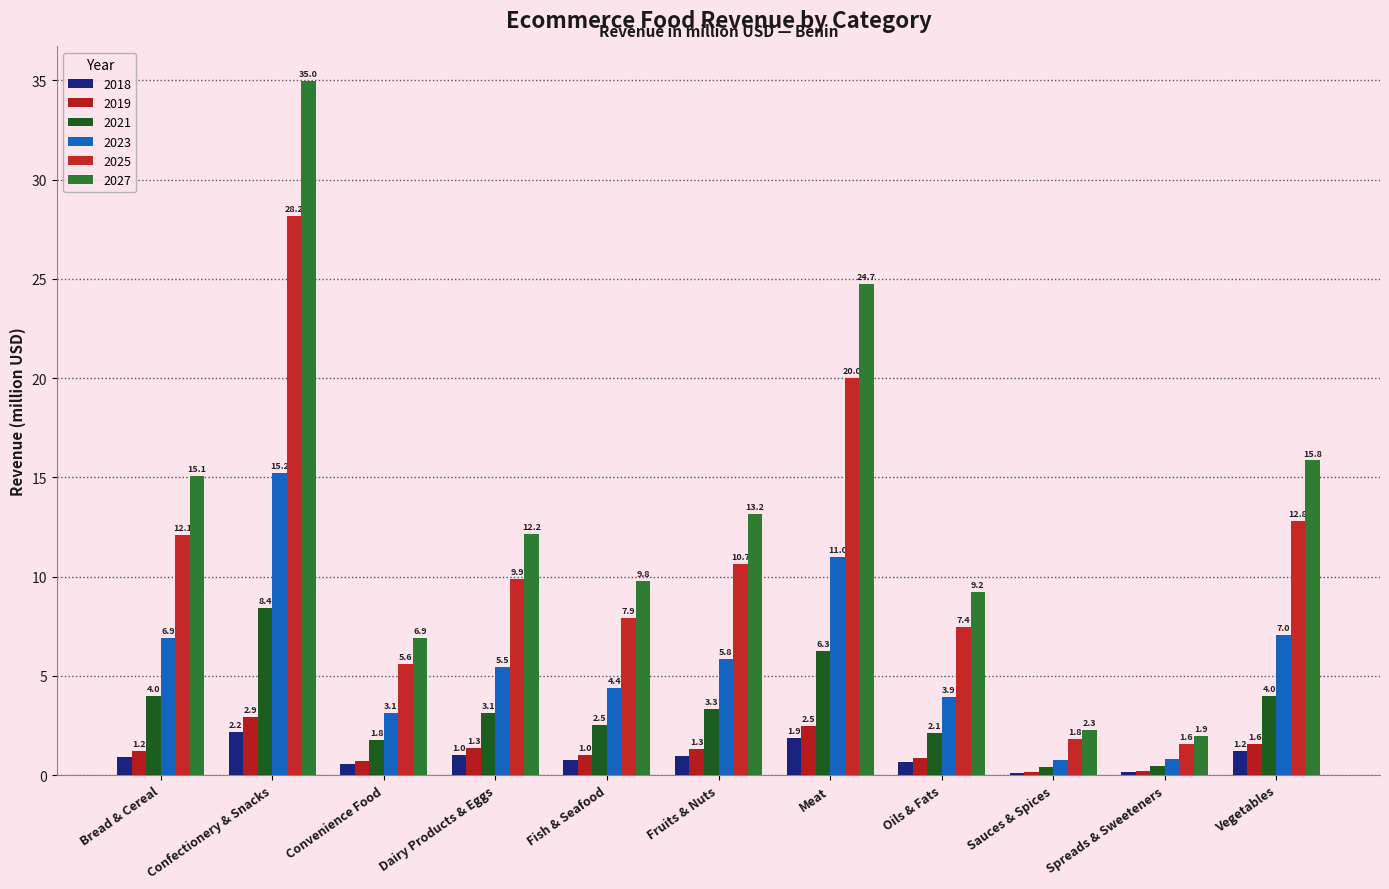

Which series changed the most between Fish & Seafood and Spreads & Sweeteners?

2027